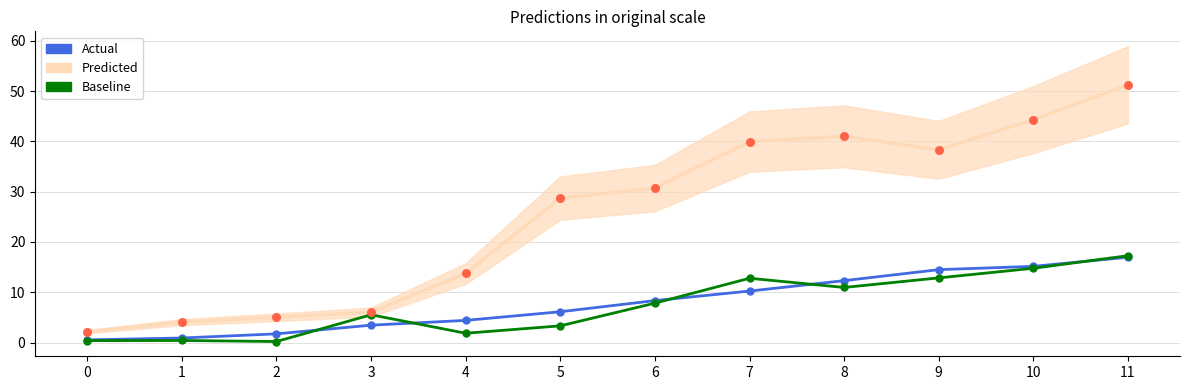

At which category is the sum across all series the highest?

11